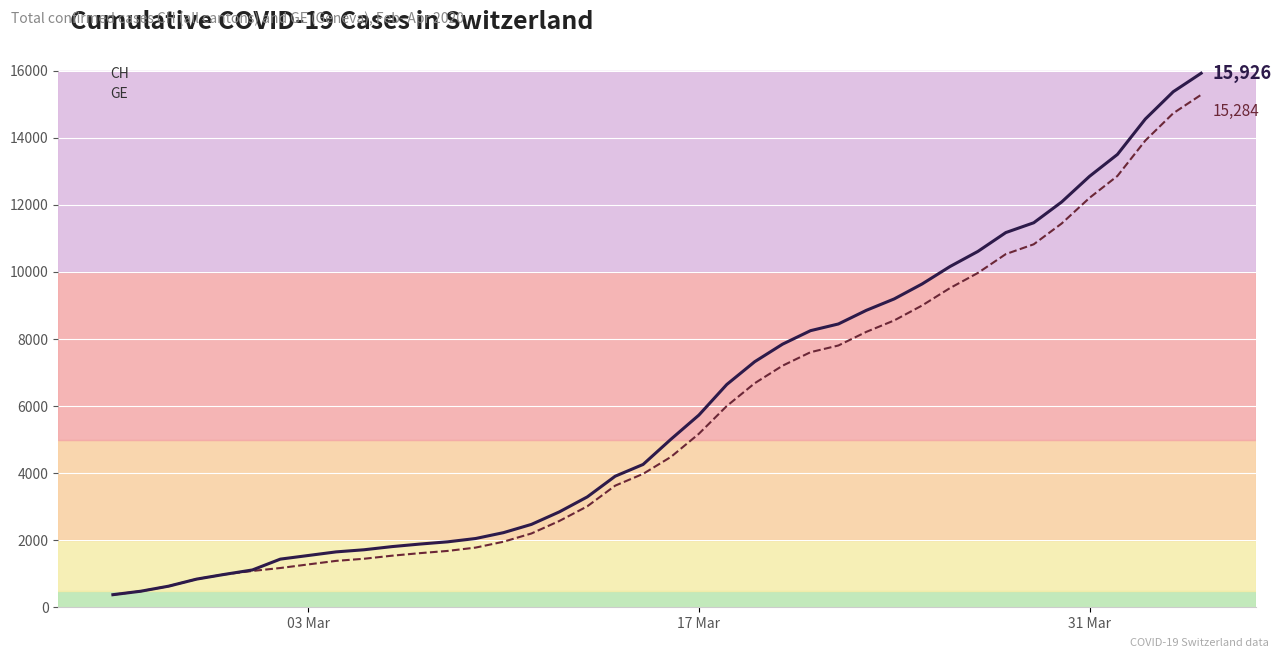

What is the value of the CH point at the 27th from the left?

8449